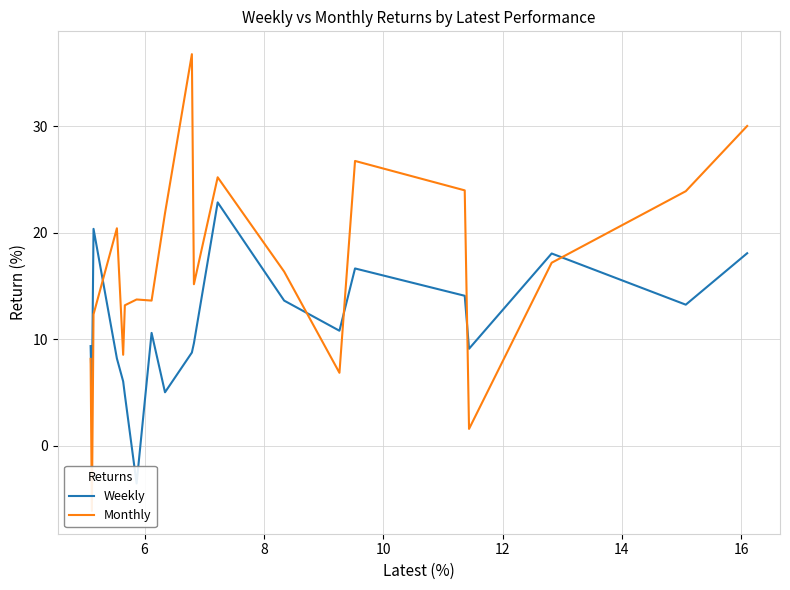

What is the maximum value for Monthly?

36.8